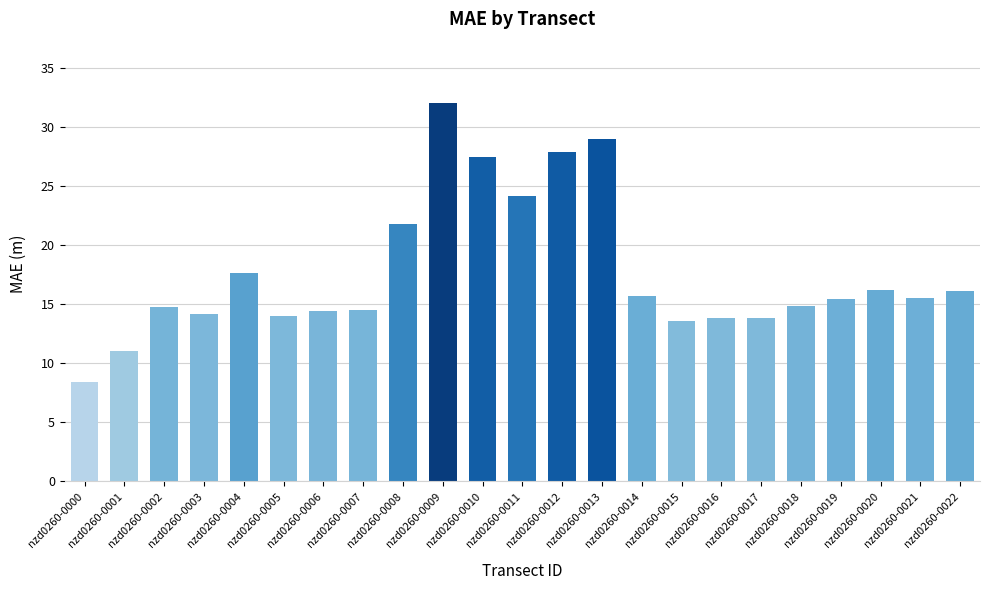

The value at nzd0260-0015 is 22.3. True or false?

False